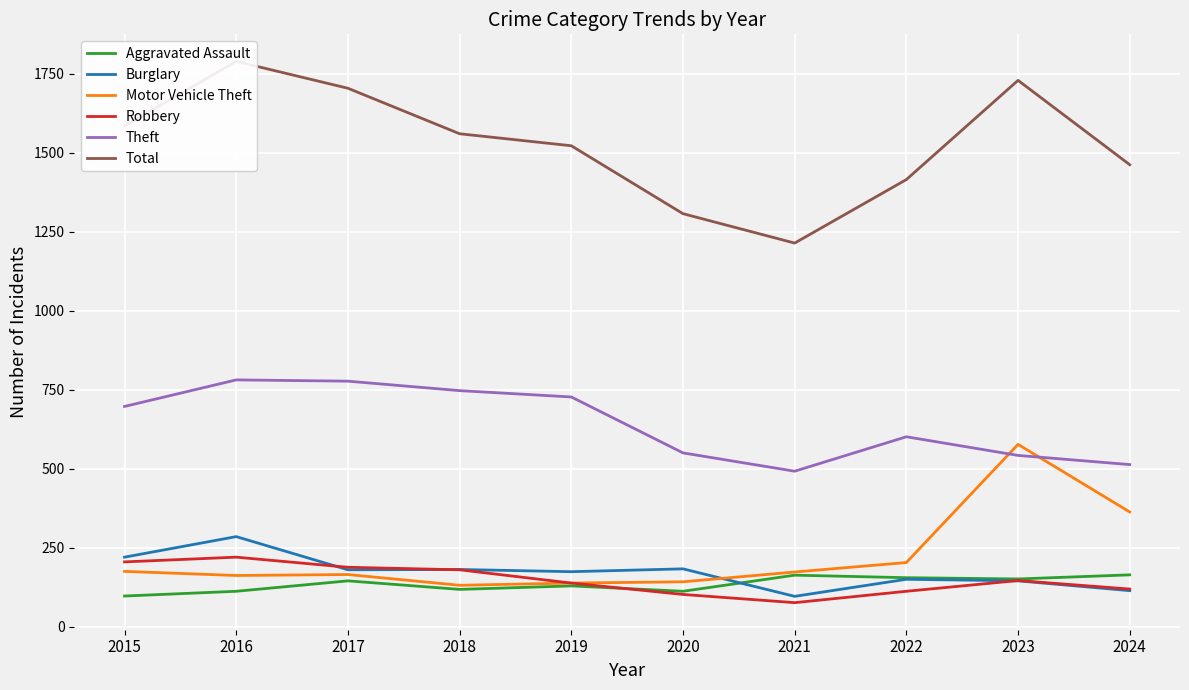

Which series changed the most between 2023 and 2024?

Total